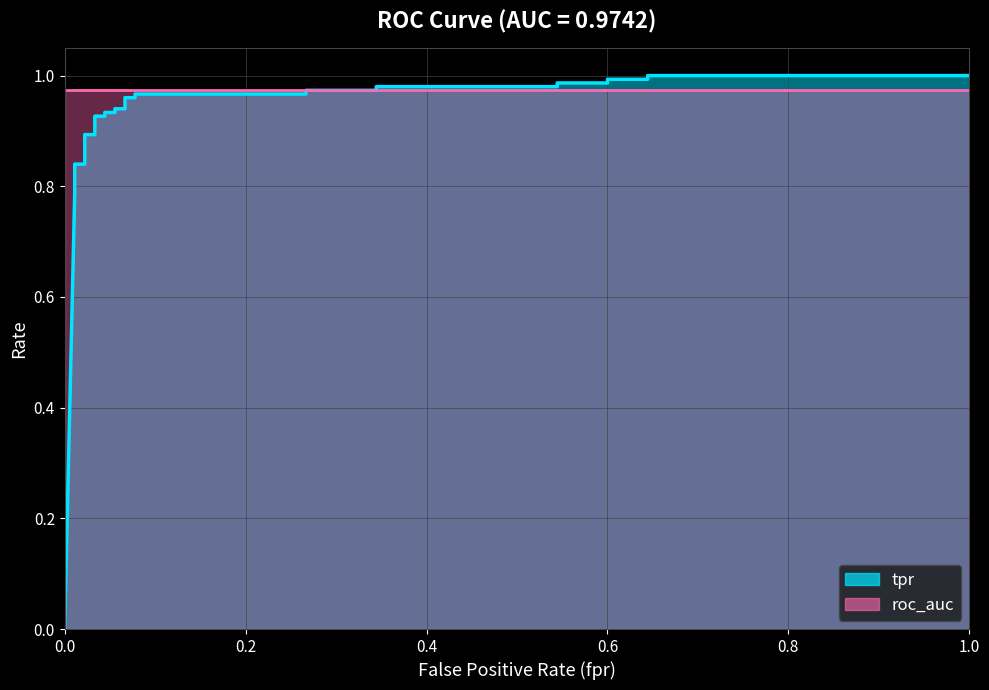

What is the difference between the maximum and second lowest values?

0.2